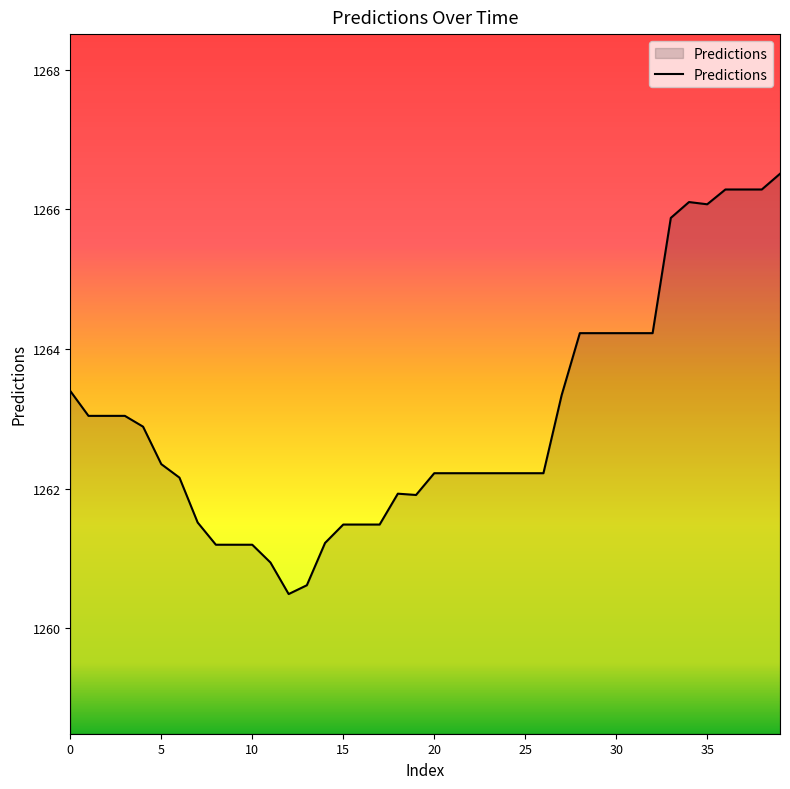

What is the smallest value displayed?

1260.5